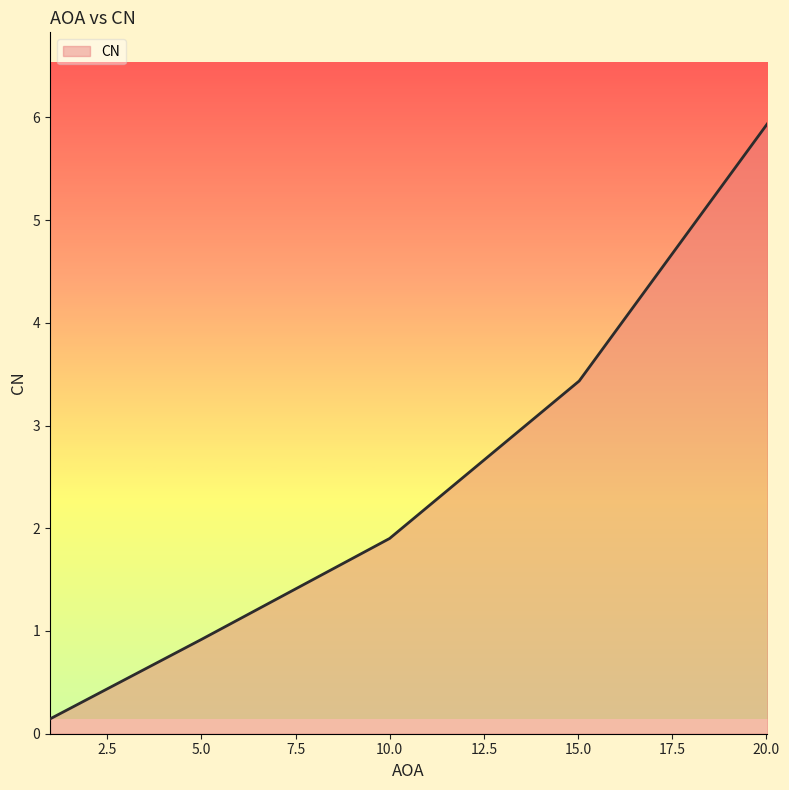

What is the difference between the maximum and minimum values?

5.8